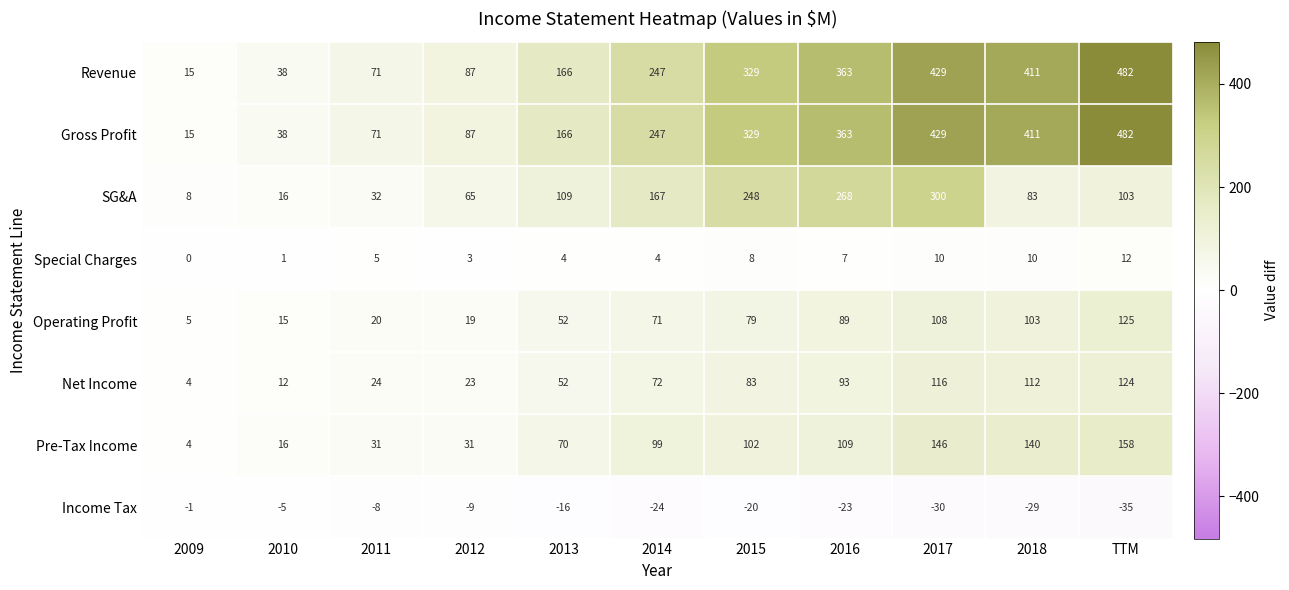

At how many categories does at least one series exceed 270?

5